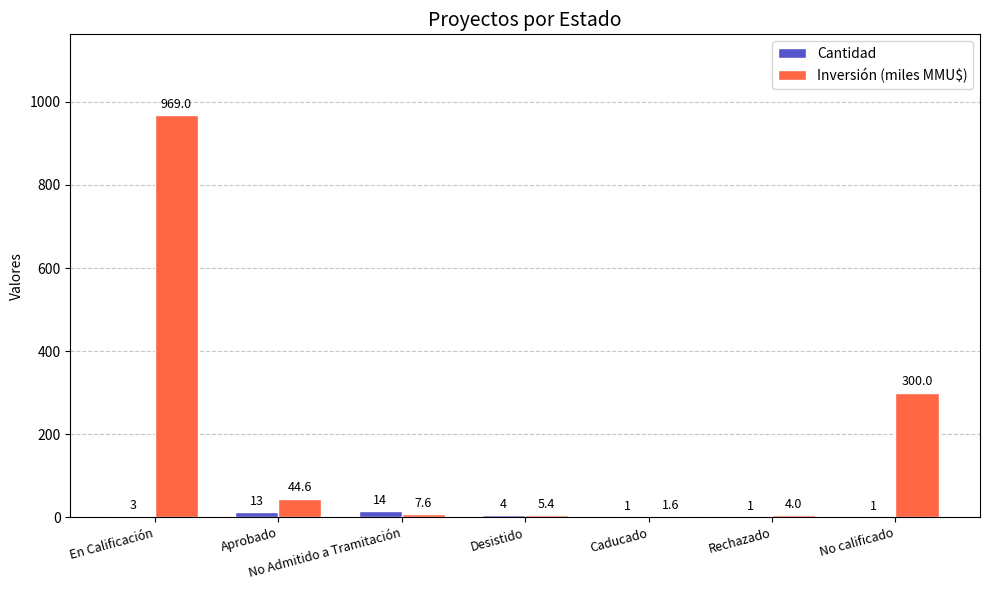

Which series changed the most between Caducado and No calificado?

Inversión (miles MMU$)